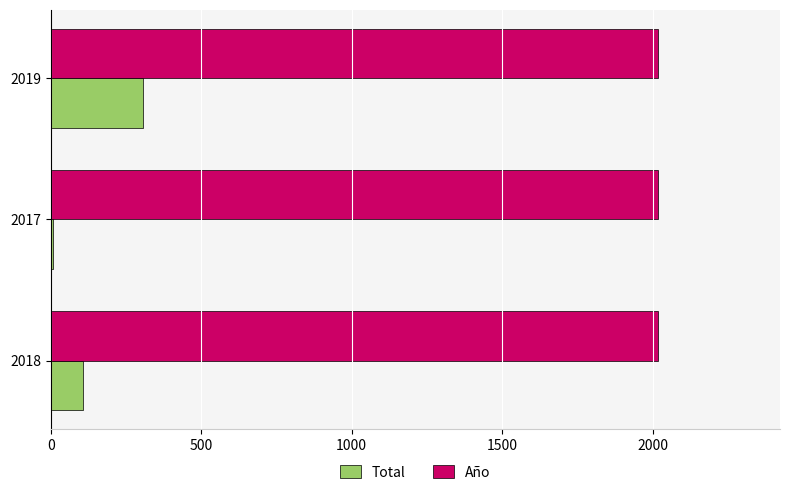

At which category is the sum across all series the highest?

2019